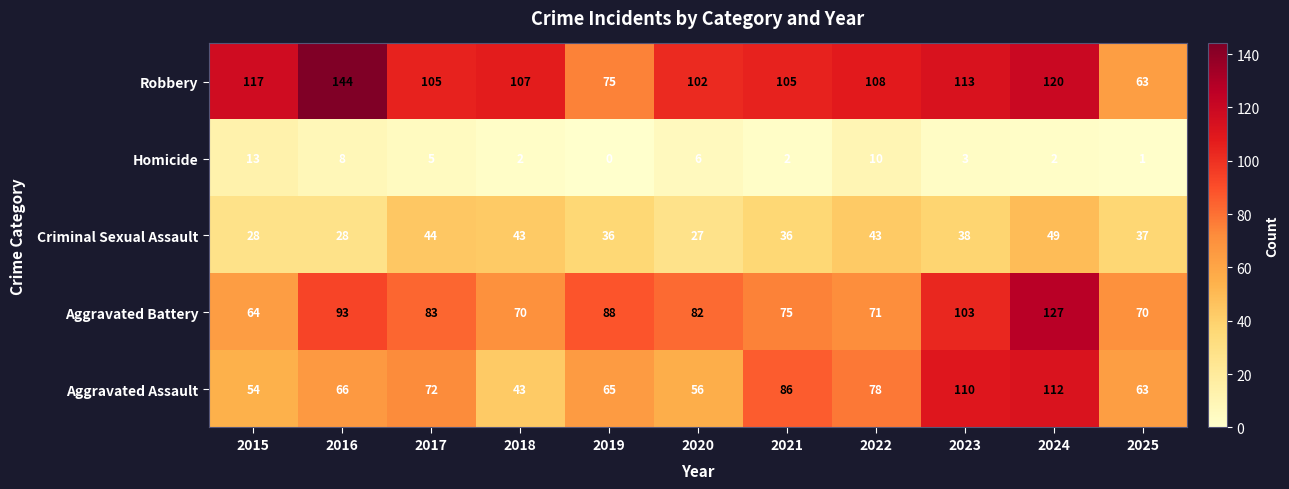

The value of Homicide at 2015 is 13. True or false?

True